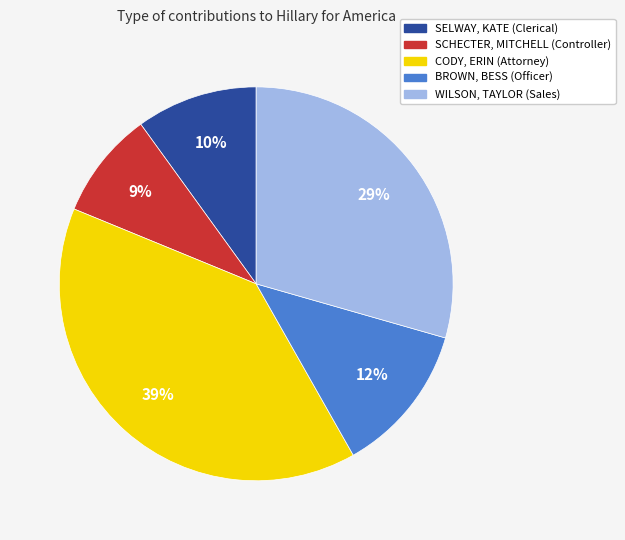

Which slice is the smallest?

SCHECTER, MITCHELL (Controller)